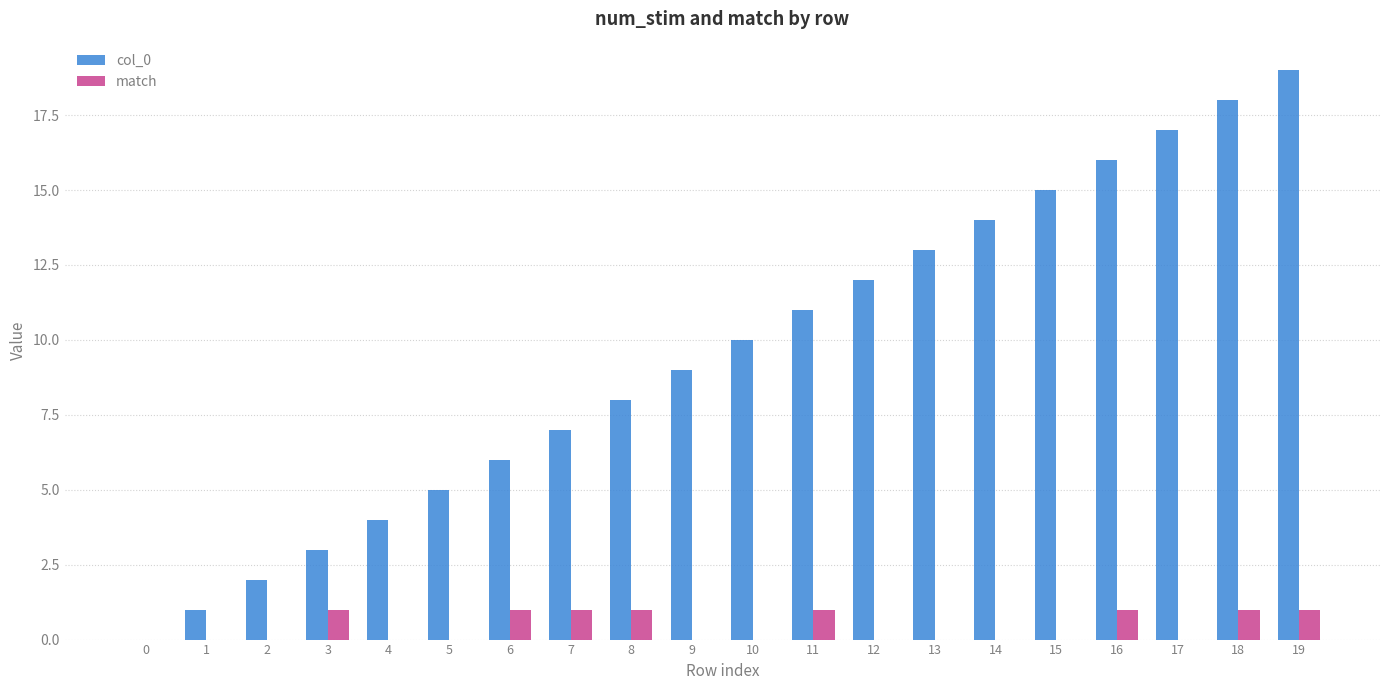

Is the value of col_0 at 14 greater than the value of match at 18?

Yes